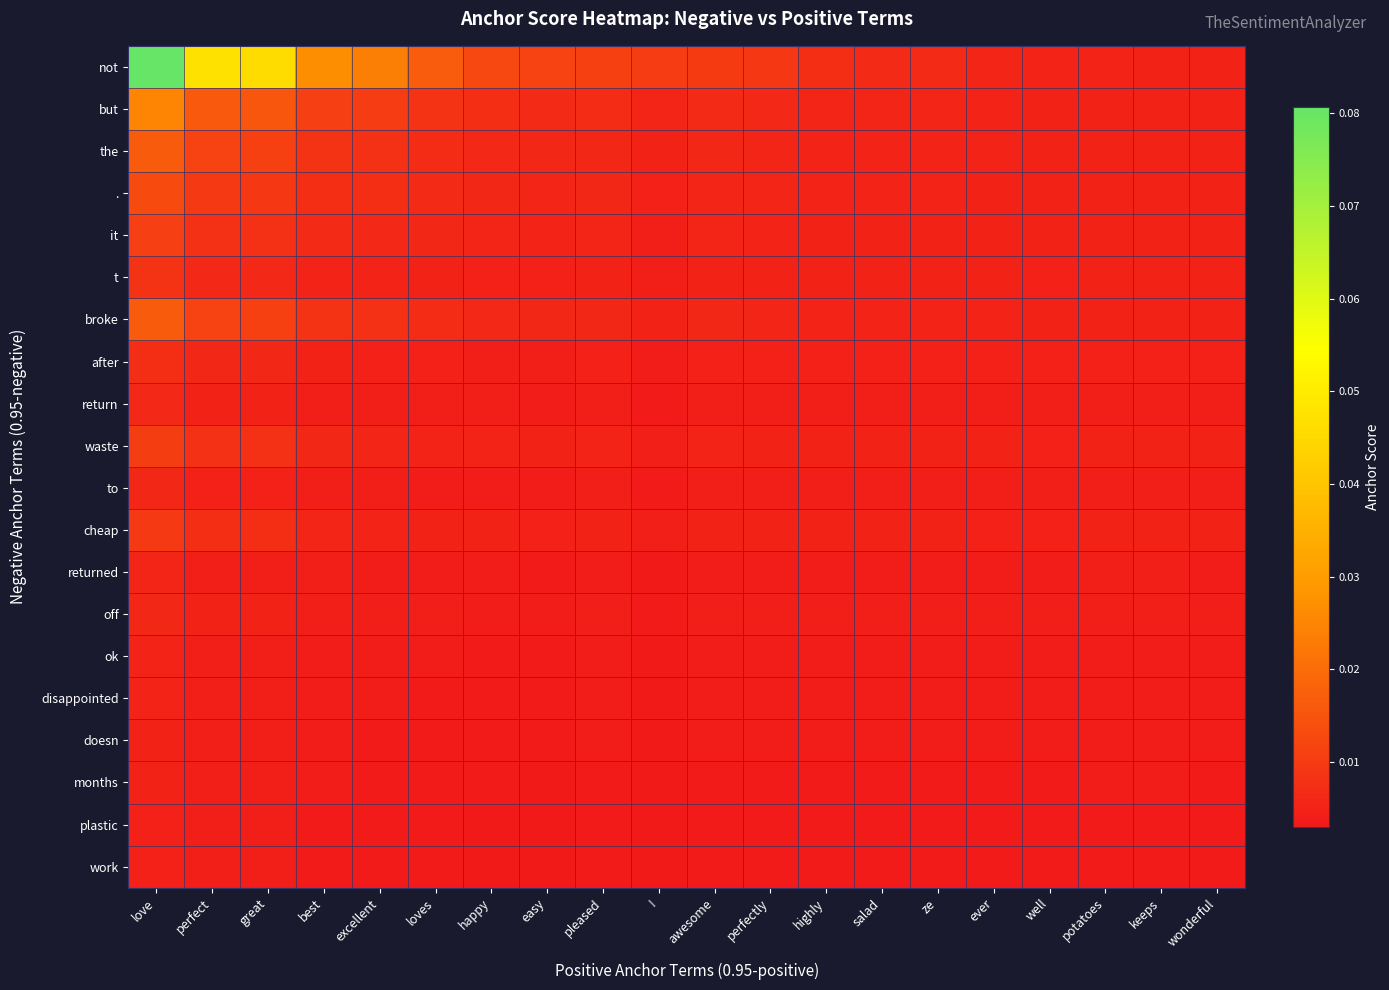

At which category is the sum across all series the highest?

love